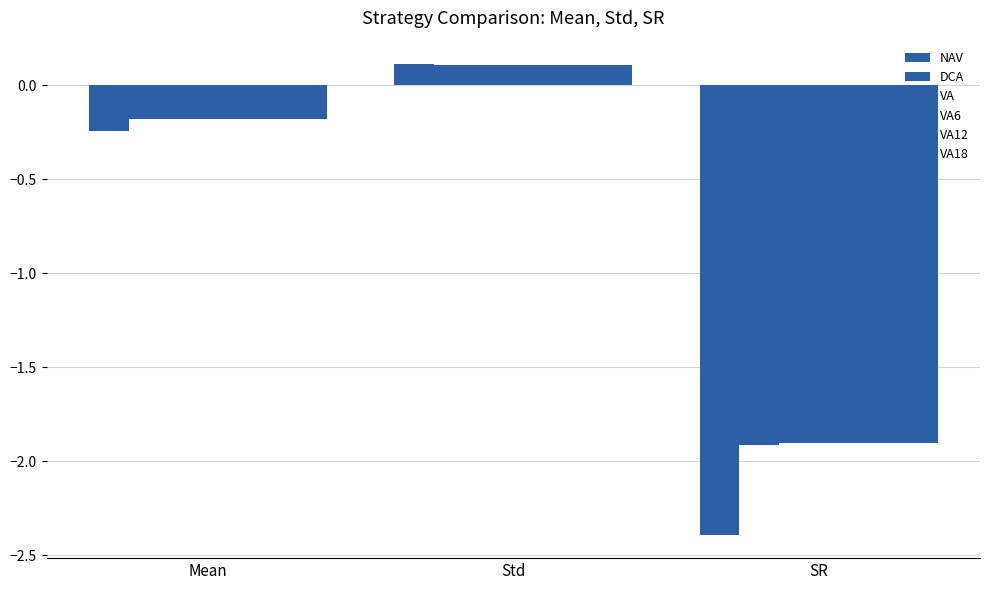

How many values in the VA12 series are below 0?

2